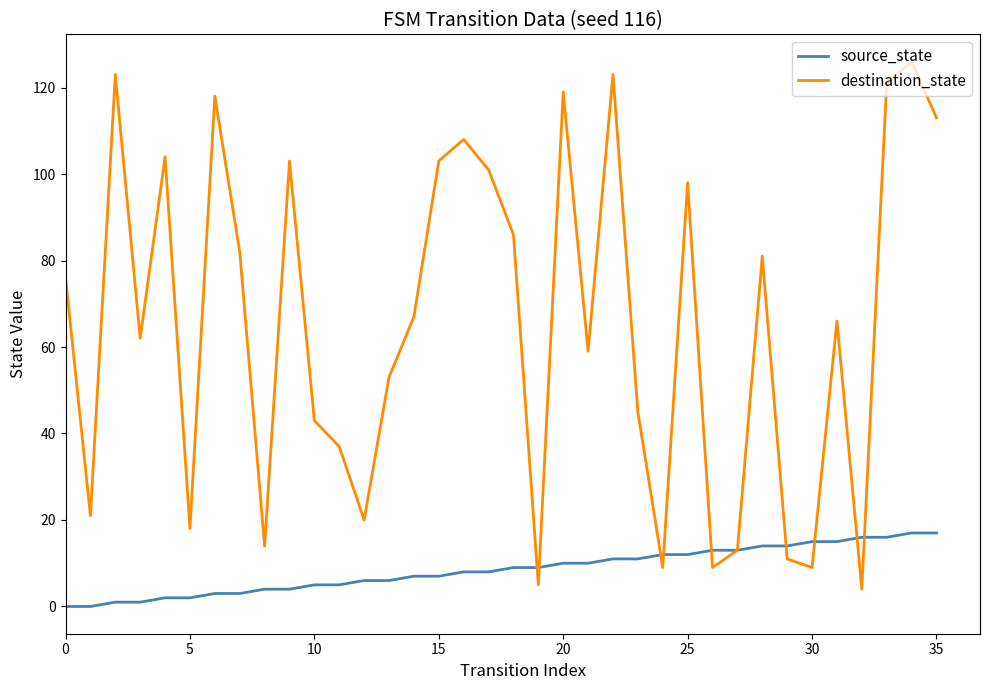

List the series in order of their overall mean, highest first.

destination_state, source_state